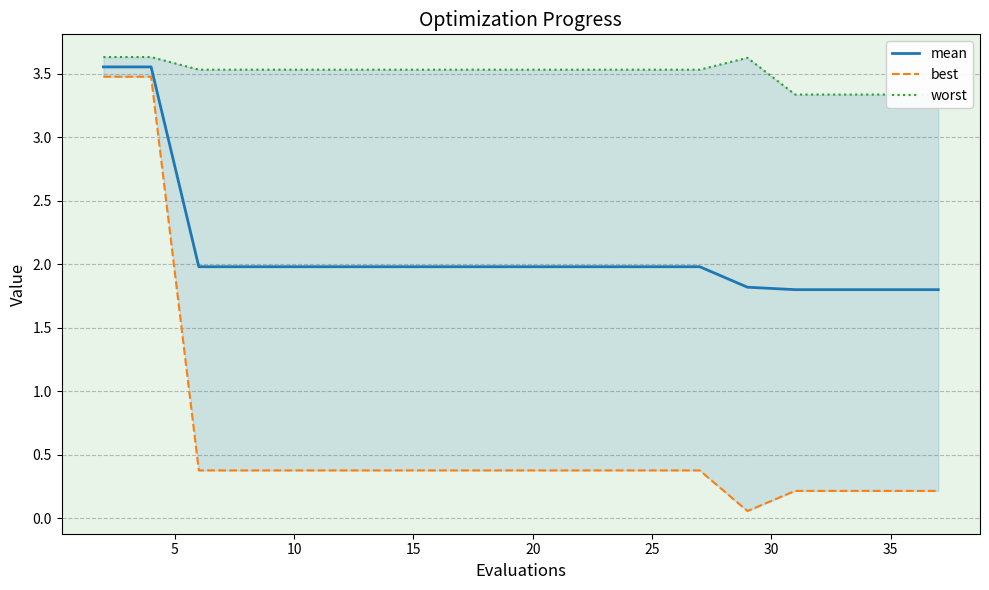

True or false: mean has a value of 2.0 at 25.

True